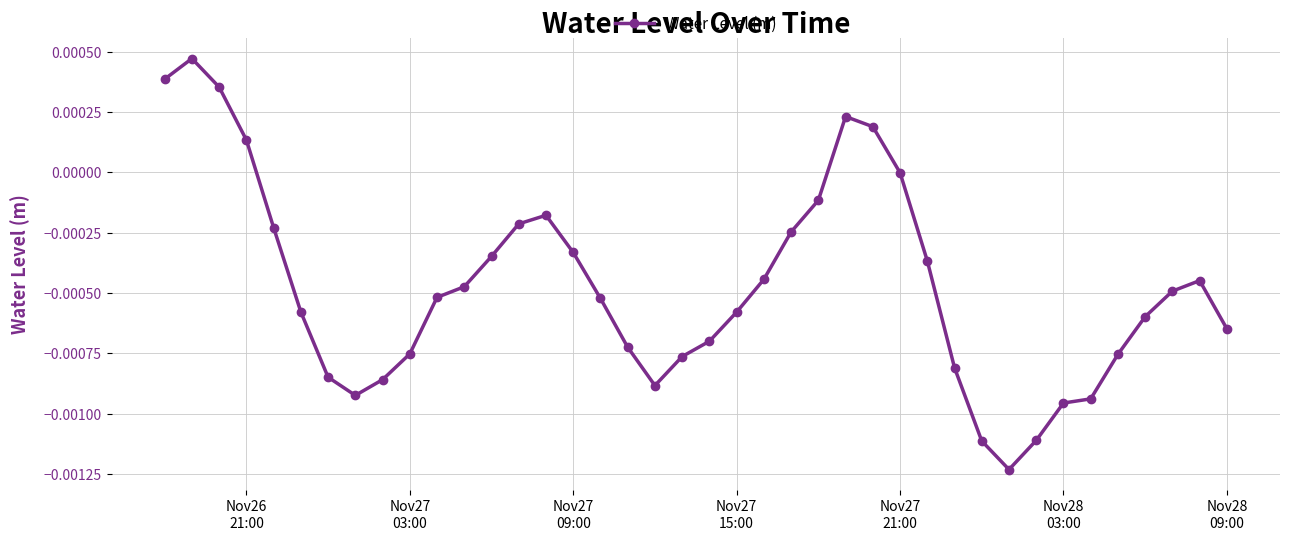

True or false: the data has more than 1 interior local peaks.

True